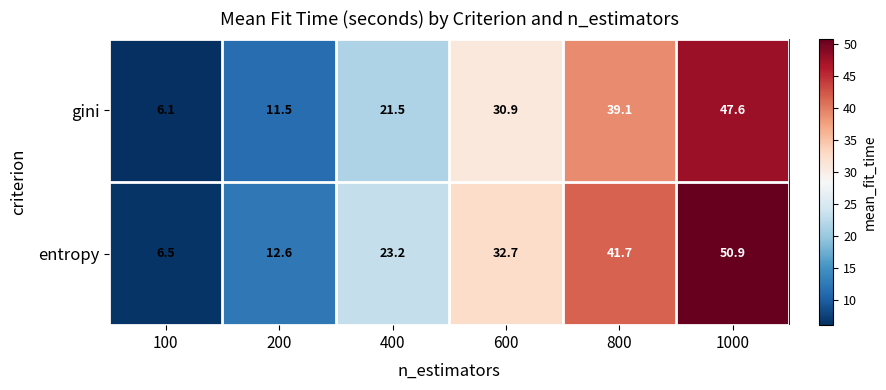

True or false: gini has a value of 1.5 at 100.

False